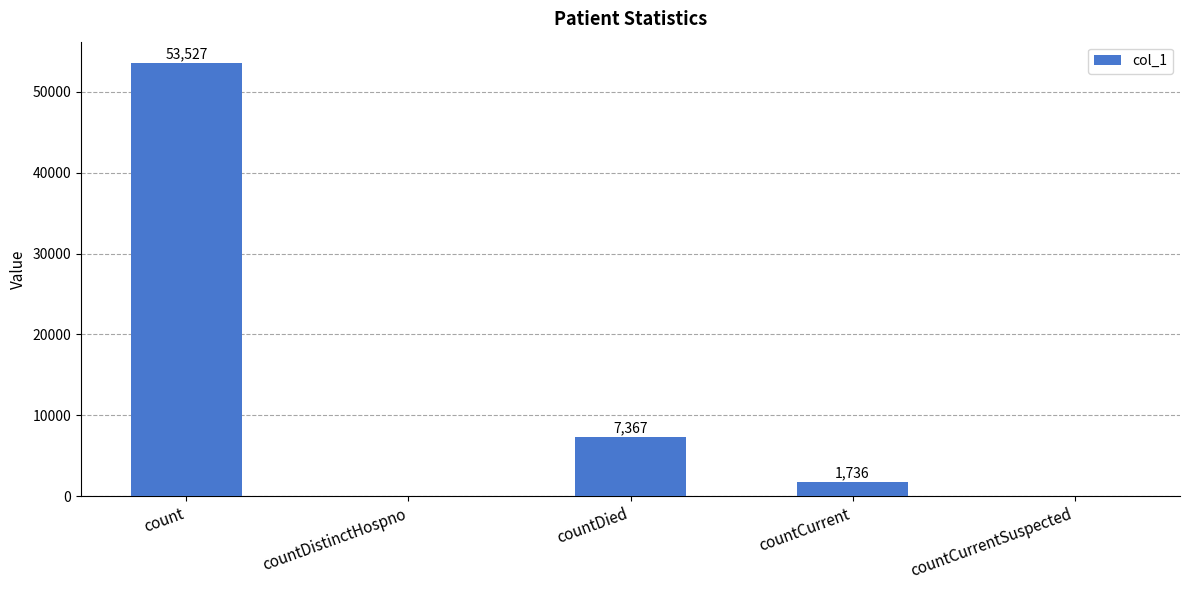

At which label does the data first exceed 1736?

count